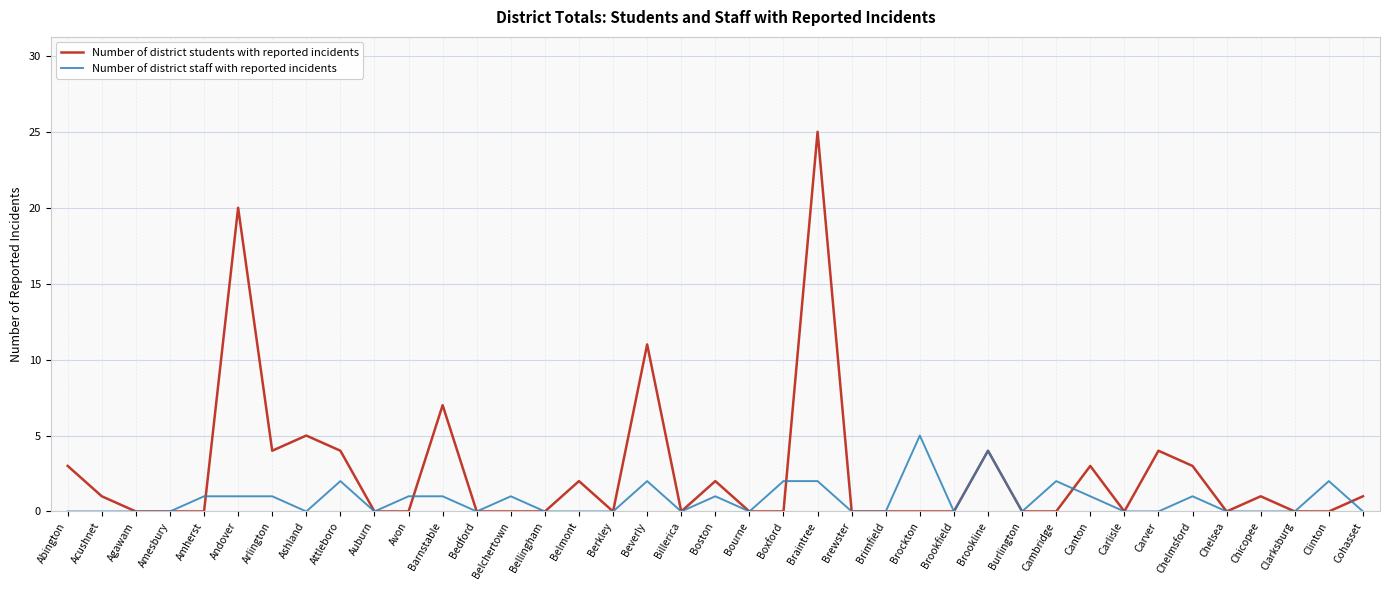

What is the spread (max minus min) of values at Cohasset?

1